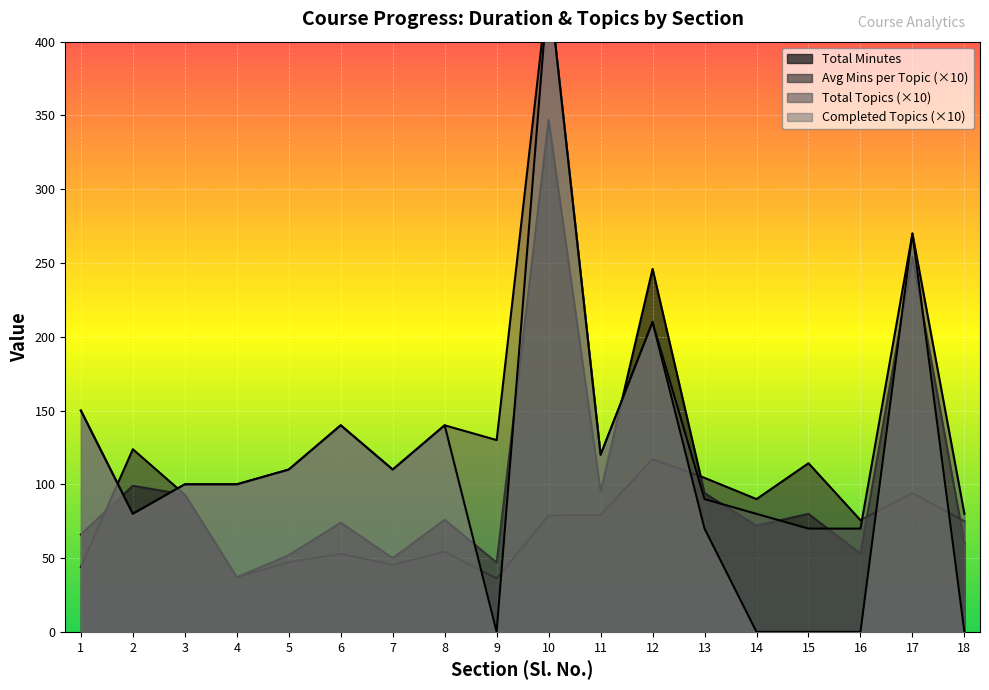

What is the maximum value shown in the chart?

440.0